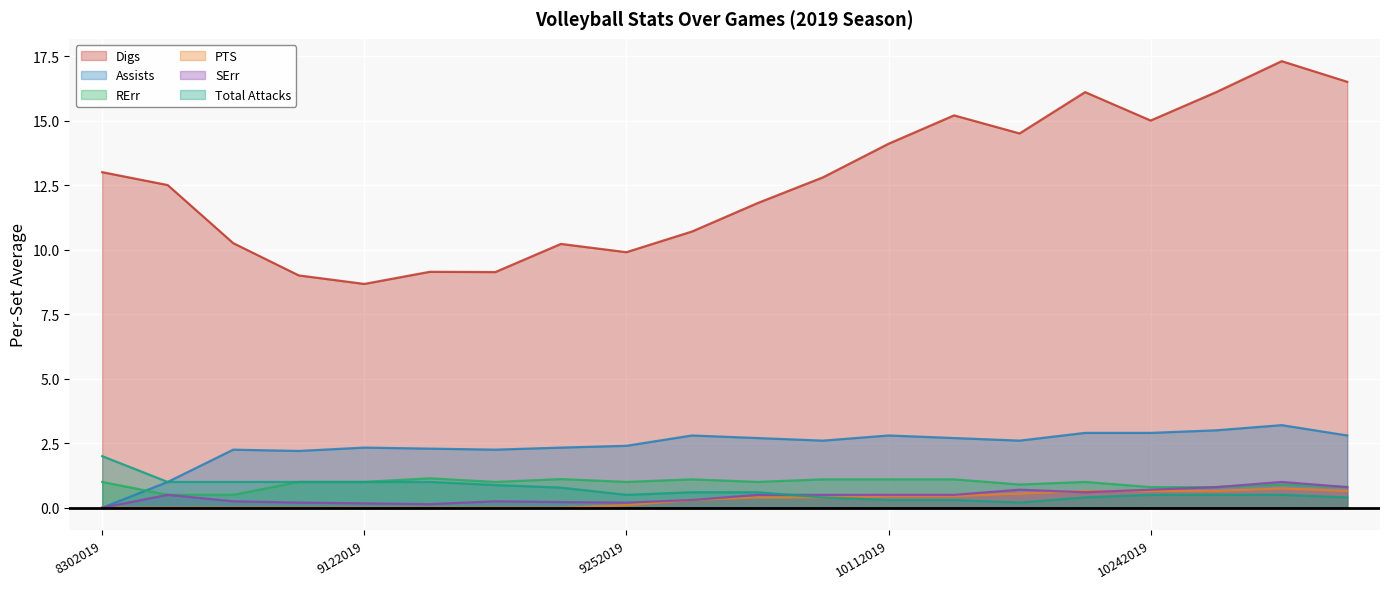

True or false: Digs has a value of 8.7 at 9122019.

True